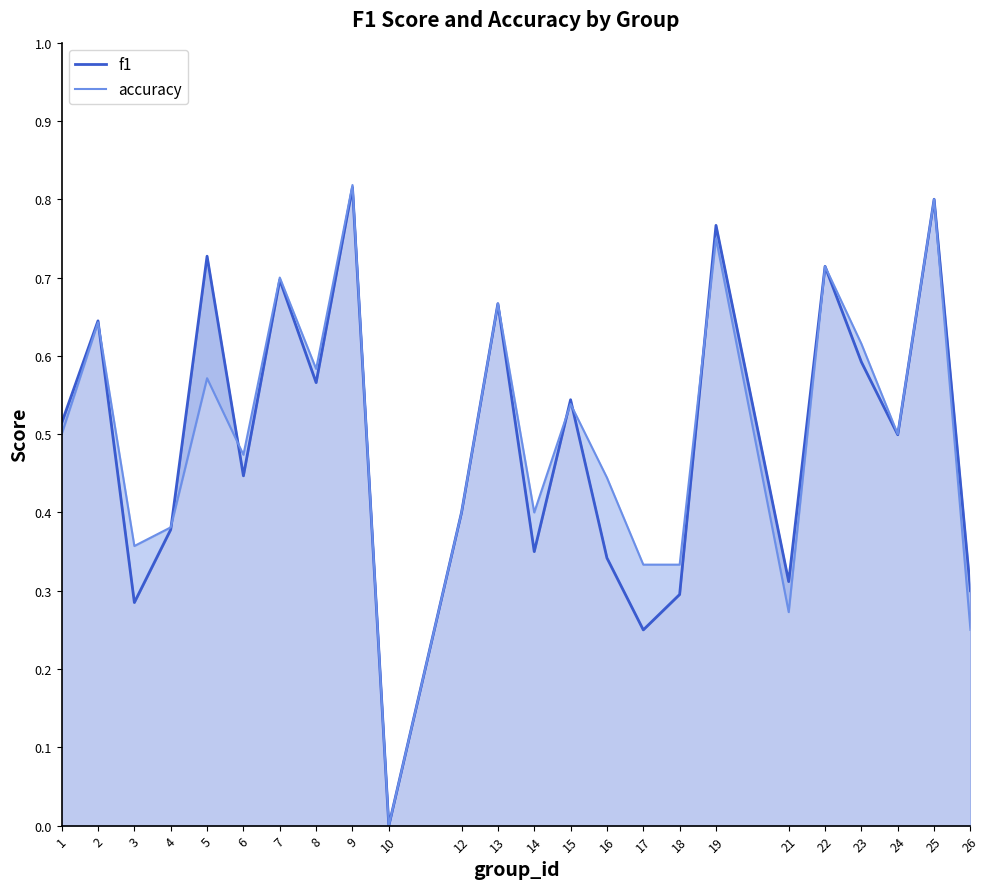

How many positive values does the f1 series have?

23